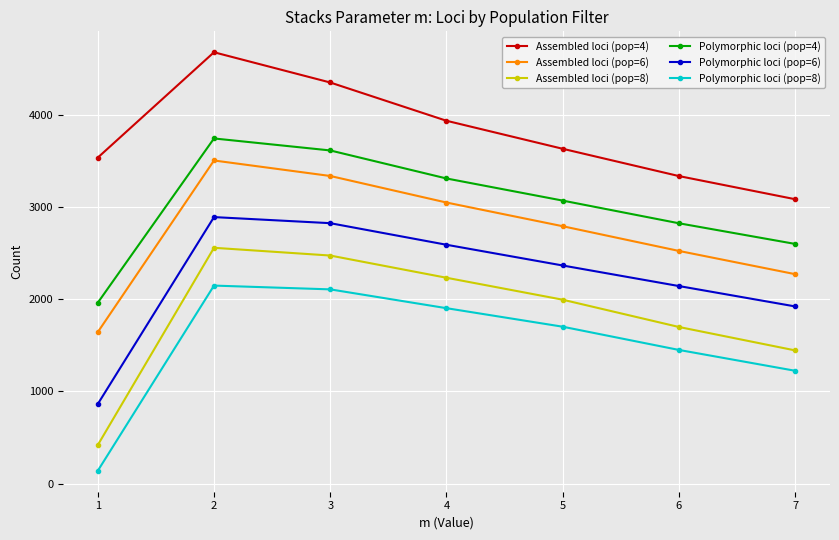

At which category does Polymorphic loci (pop=8) reach its first local peak?

2